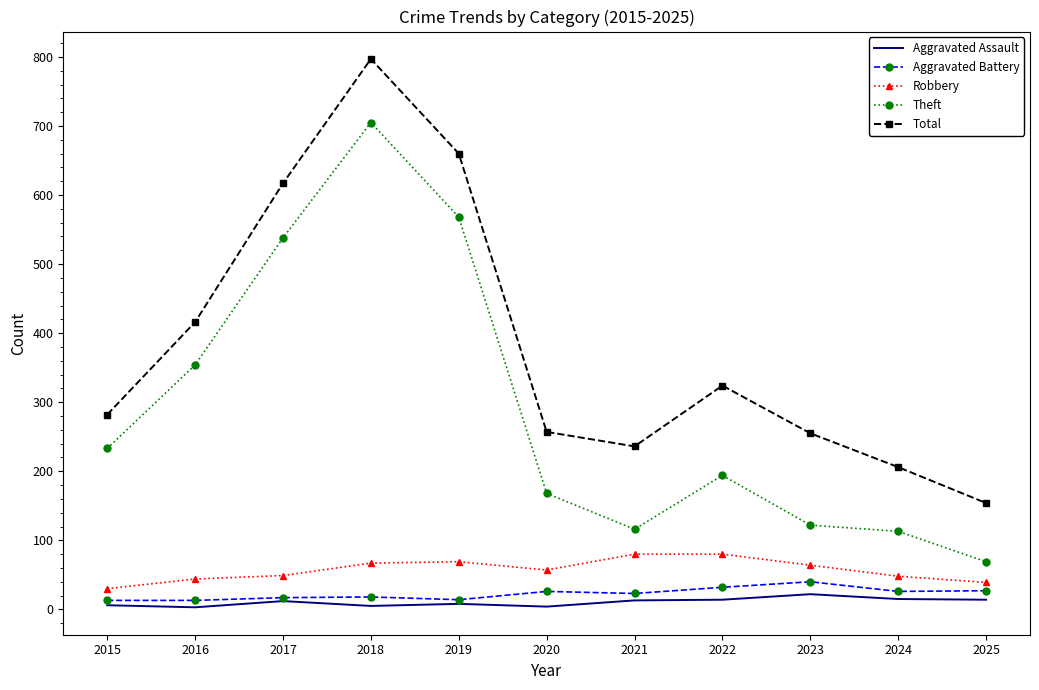

Which series has the widest spread of values?

Total